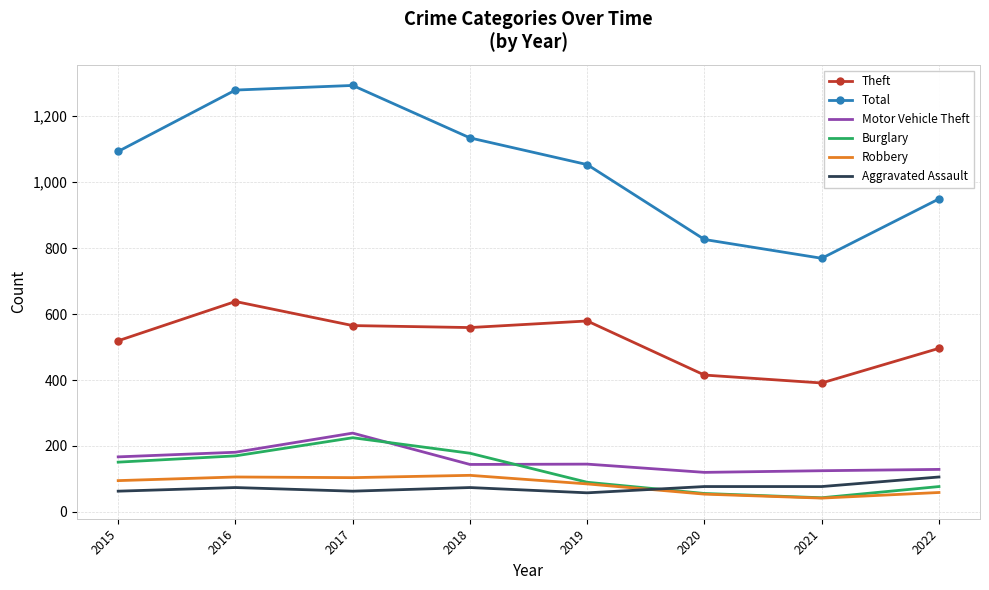

What is the difference between the second highest and minimum values in the Burglary series?

135